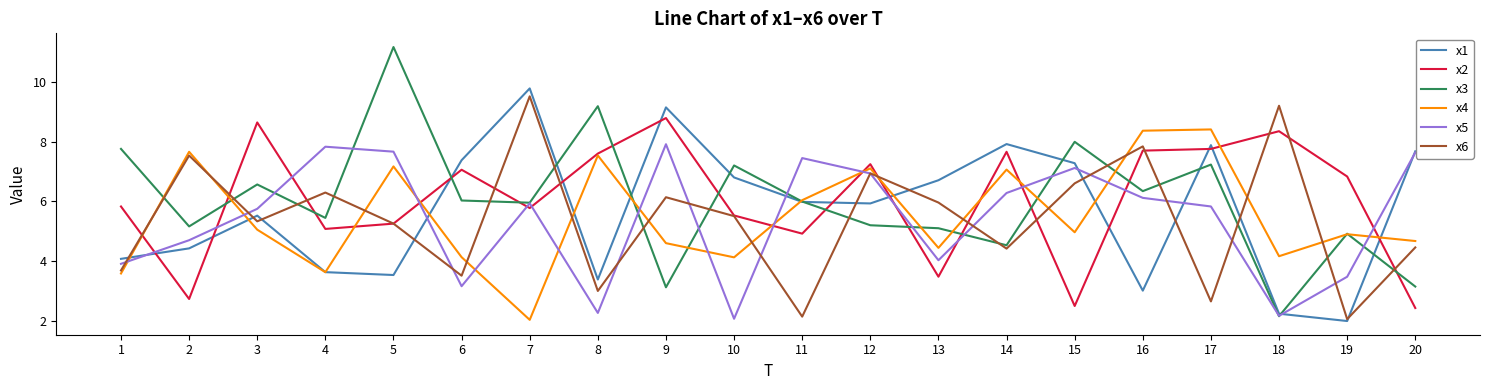

True or false: x3 has a value of 2.2 at 18.

True